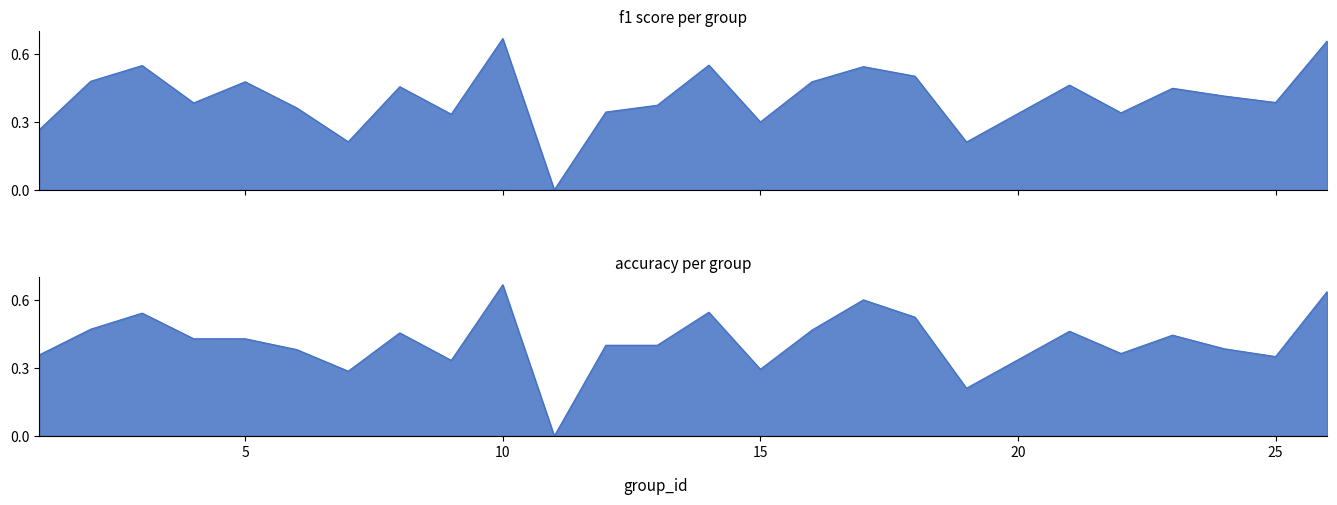

Where do accuracy and f1 first cross each other?

1 and 2